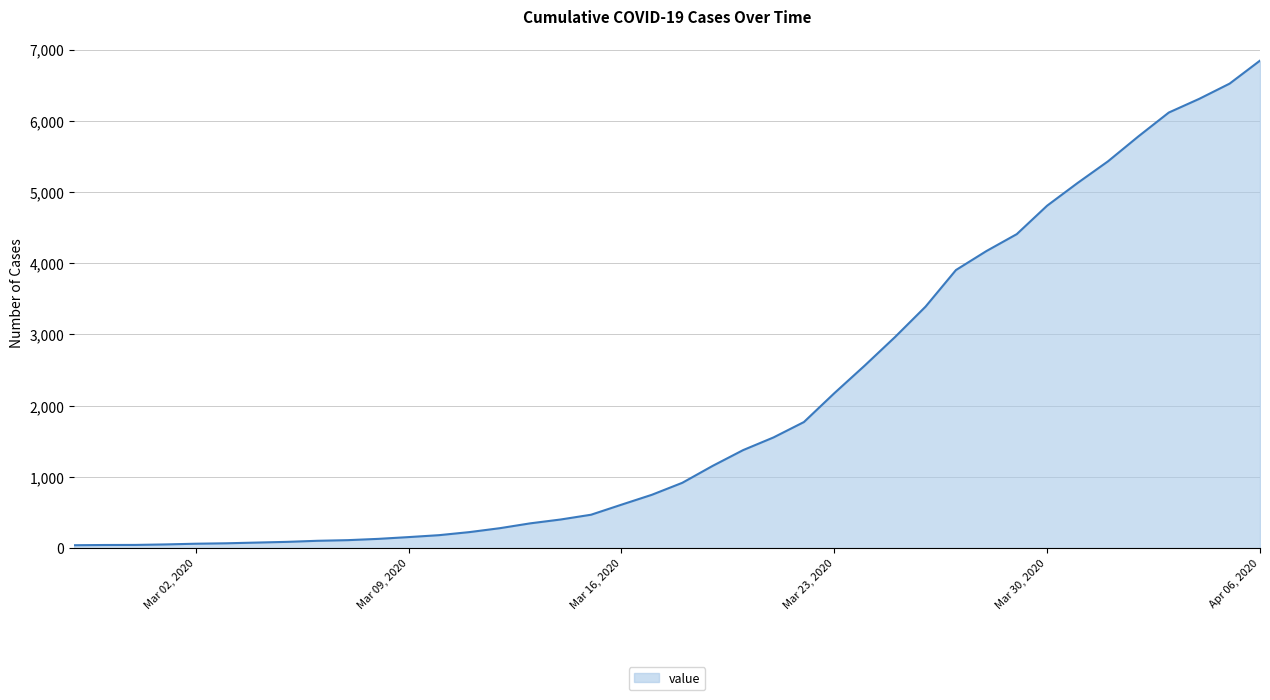

What is the difference between the maximum and minimum values?

6803